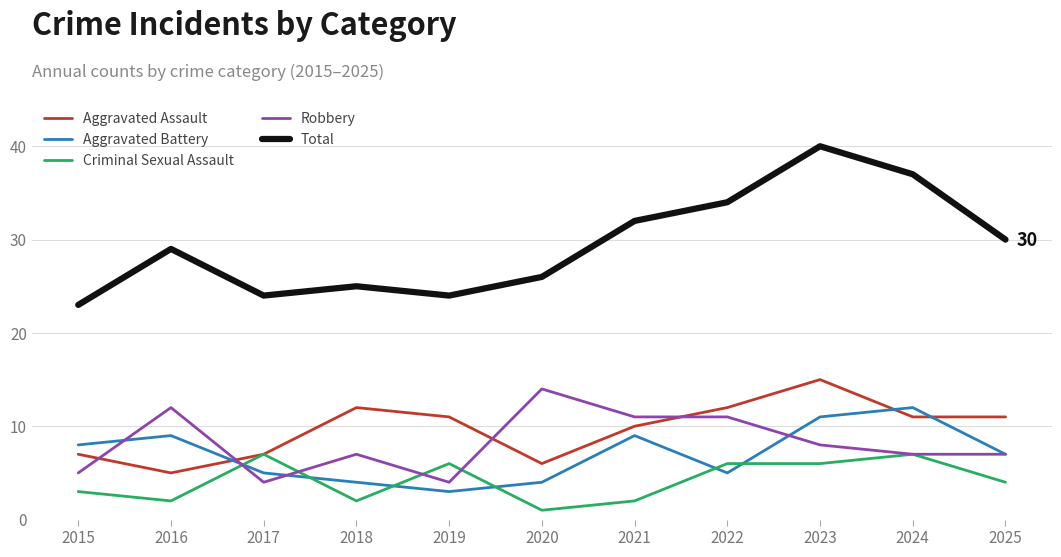

At how many categories does at least one series exceed 1?

11